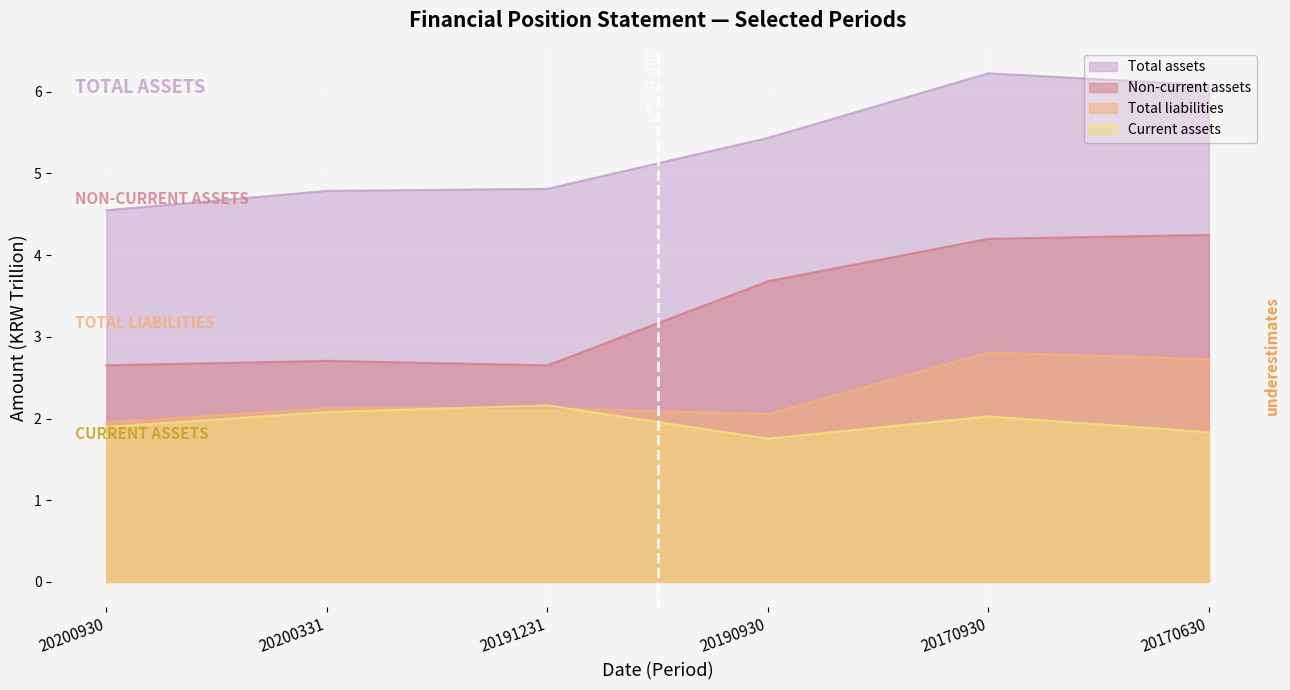

What is the difference between the Current assets values at 20170630 and 20200930?

0.1